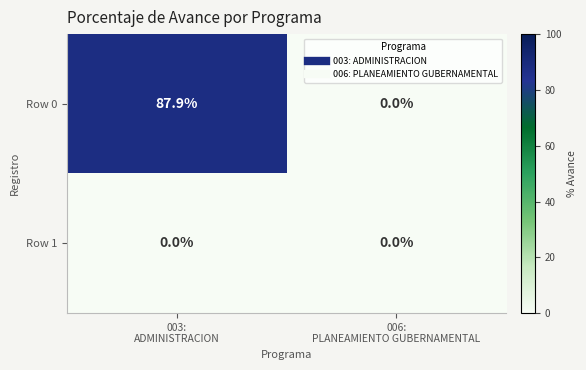

What is the difference between the maximum and minimum values in the Row 0 series?

87.9